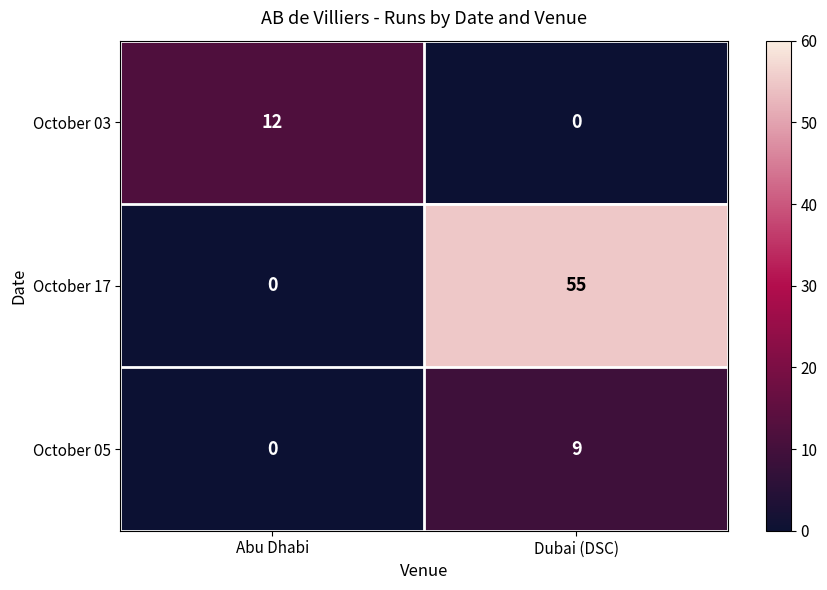

Between Abu Dhabi and Dubai (DSC), which series saw the biggest shift?

October 17